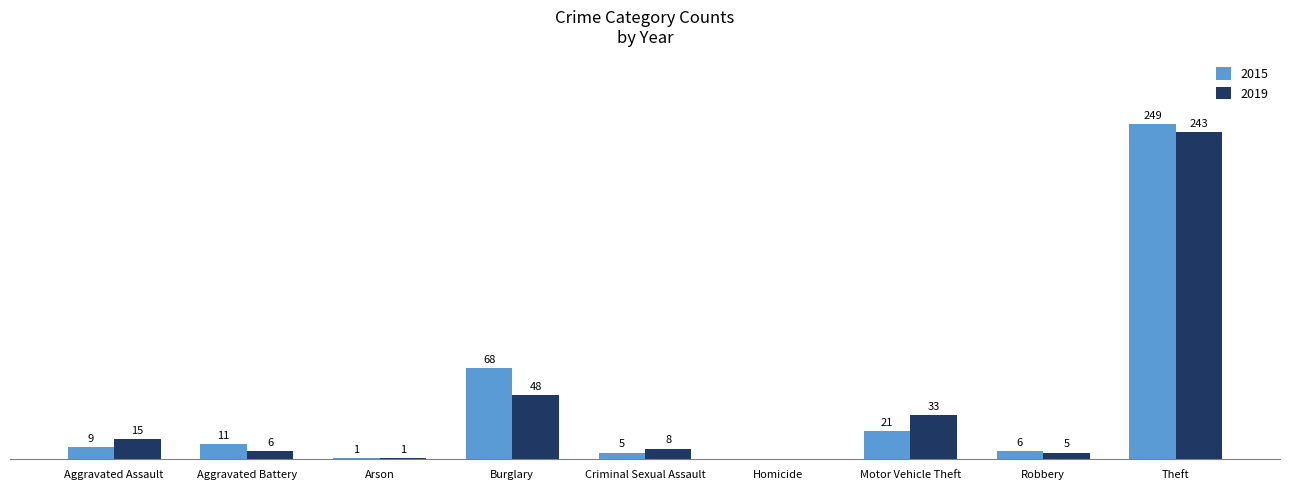

Where is 2019 nearest to the value 121?

Burglary